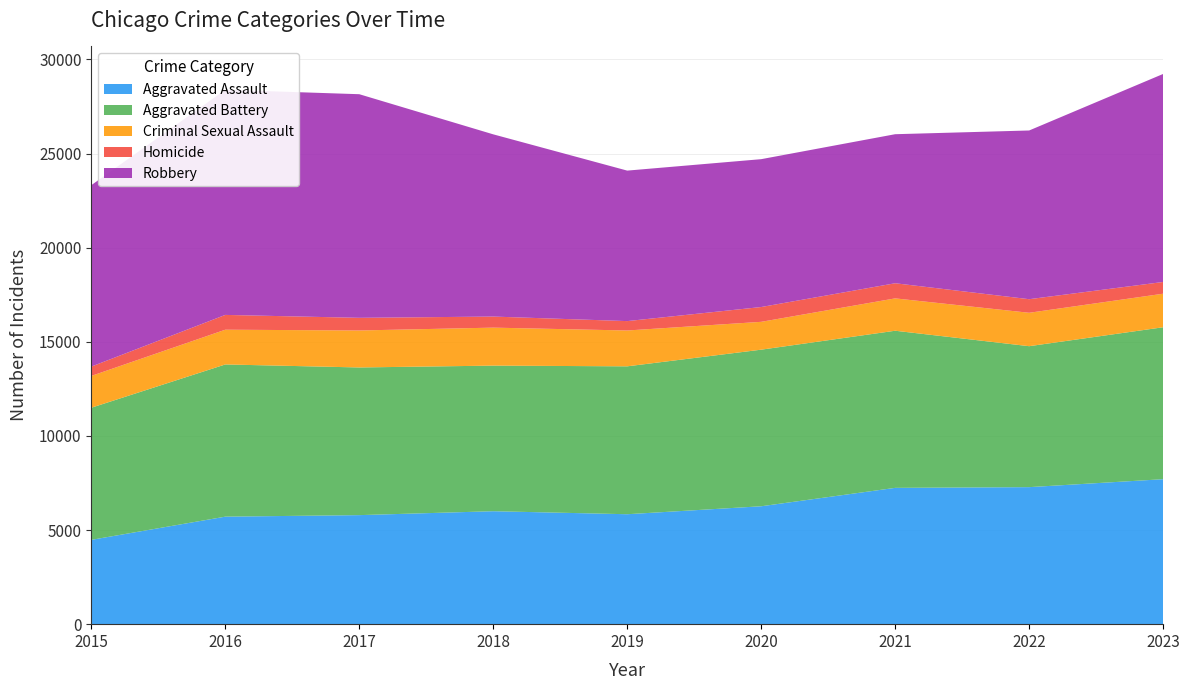

Reading left to right, extract all data points from this chart.

Aggravated Assault: 2015=4480	2016=5712	2017=5793	2018=6001	2019=5841	2020=6264	2021=7242	2022=7280	2023=7702
Aggravated Battery: 2015=7019	2016=8086	2017=7845	2018=7735	2019=7857	2020=8319	2021=8347	2022=7488	2023=8072
Criminal Sexual Assault: 2015=1690	2016=1846	2017=1965	2018=2018	2019=1904	2020=1479	2021=1719	2022=1775	2023=1782
Homicide: 2015=496	2016=786	2017=672	2018=588	2019=499	2020=787	2021=804	2022=722	2023=624
Robbery: 2015=9638	2016=11960	2017=11880	2018=9681	2019=7995	2020=7855	2021=7918	2022=8963	2023=11051